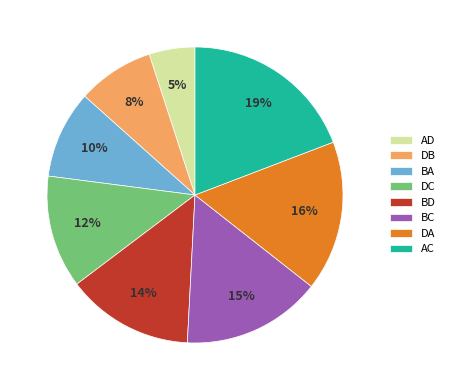

What is the largest slice in the pie chart?

AC